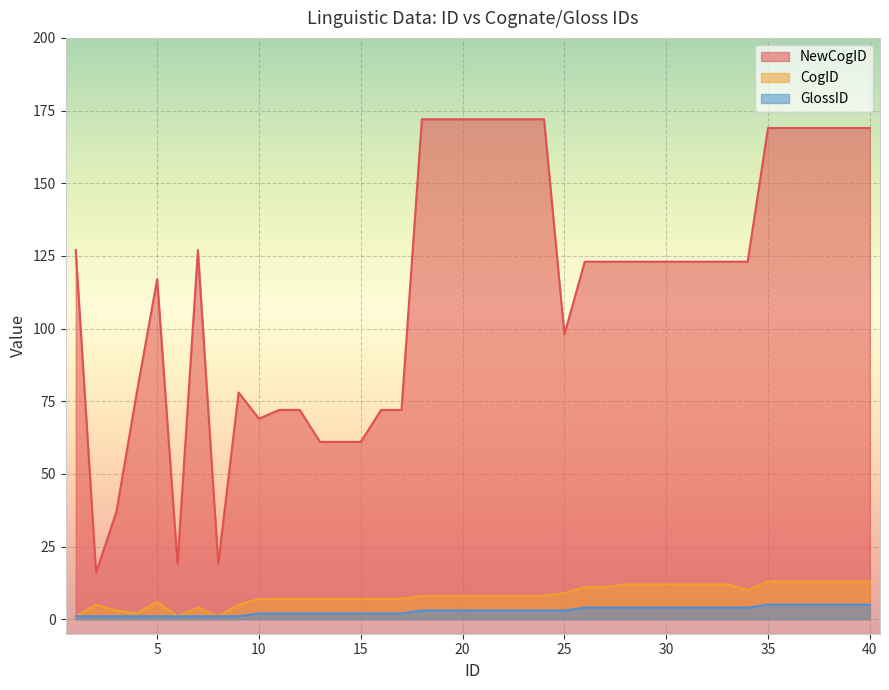

True or false: GlossID has a value of 7 at 31.

False